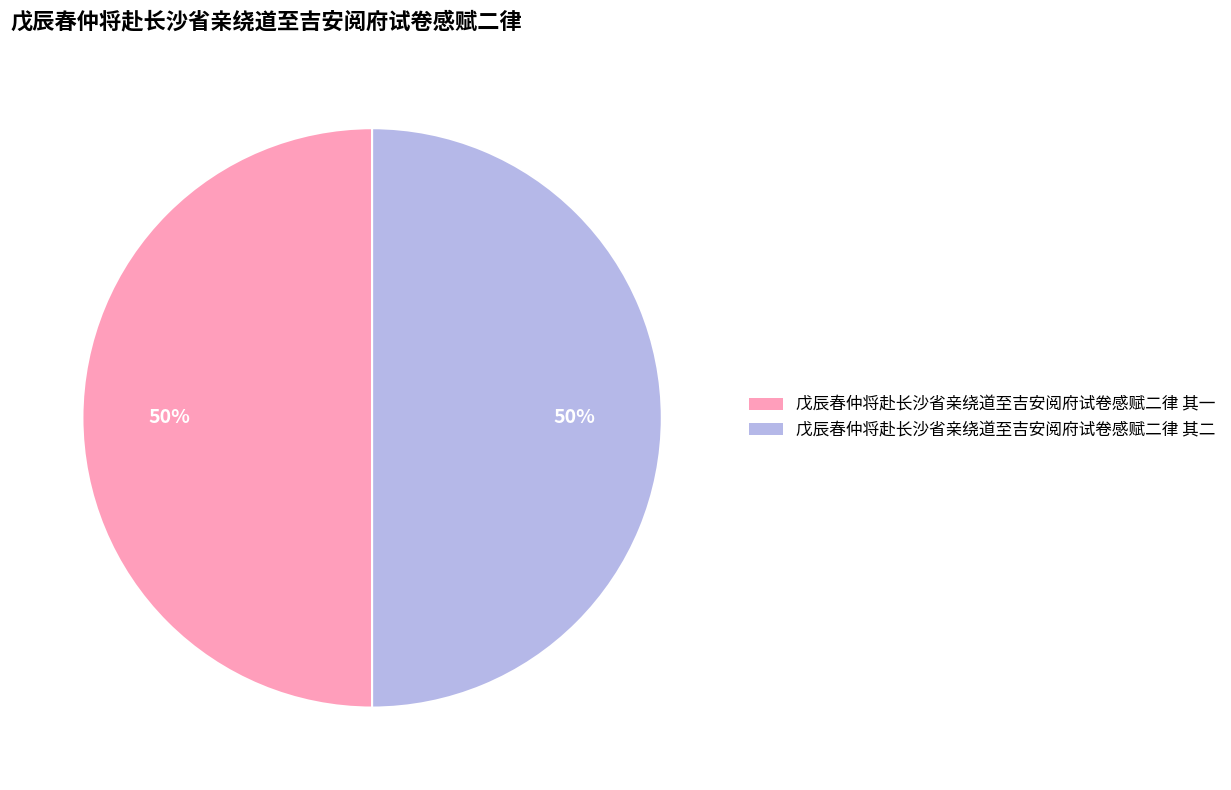

To the nearest percent, what portion does 戊辰春仲将赴长沙省亲绕道至吉安阅府试卷感赋二律 其一 represent?

50%